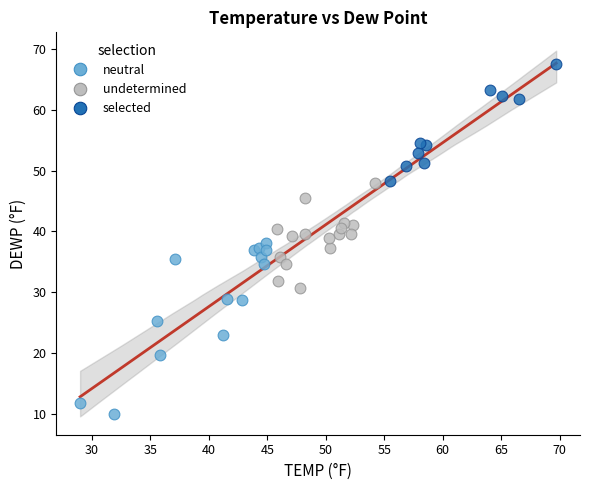

Which series reaches the minimum Y coordinate?

neutral